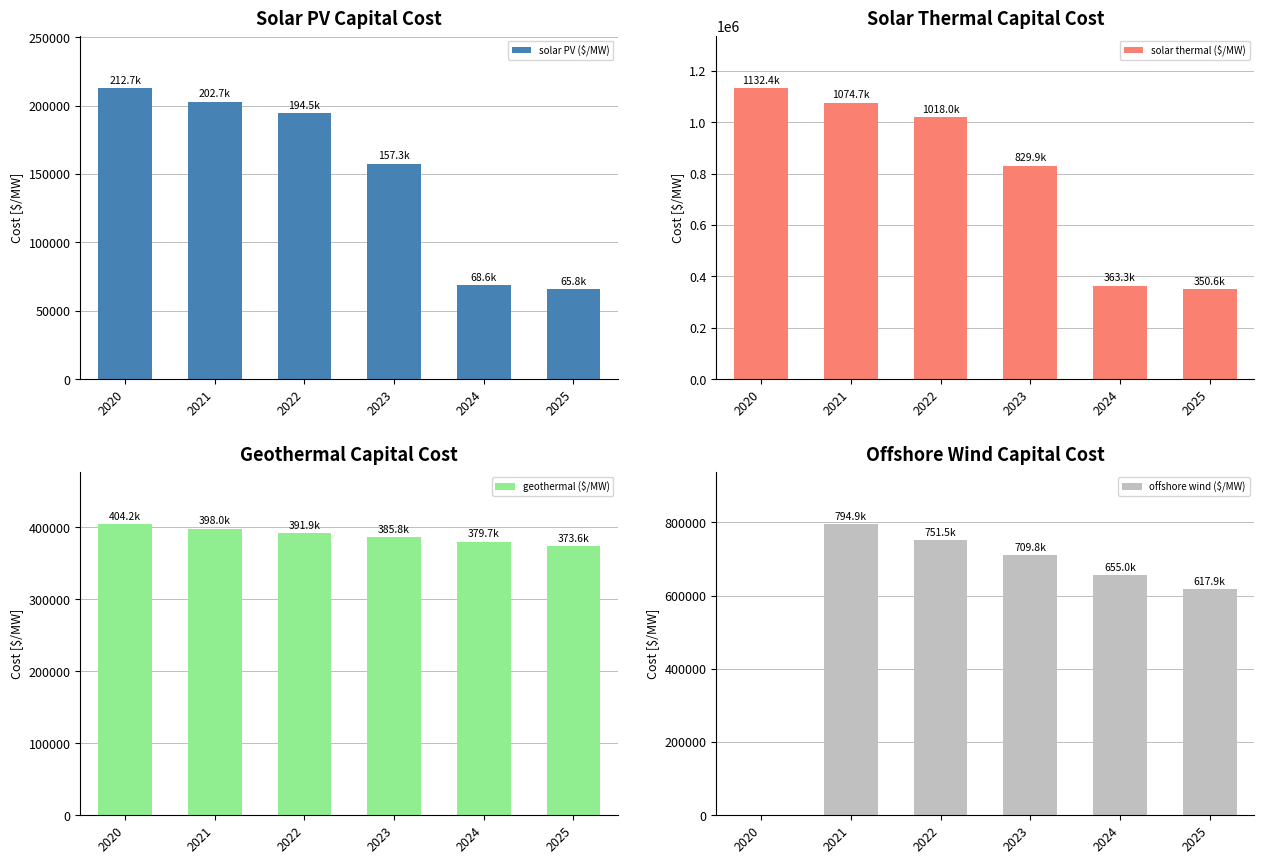

What value does the solar thermal ($/MW) series have at 2025?

350641.2